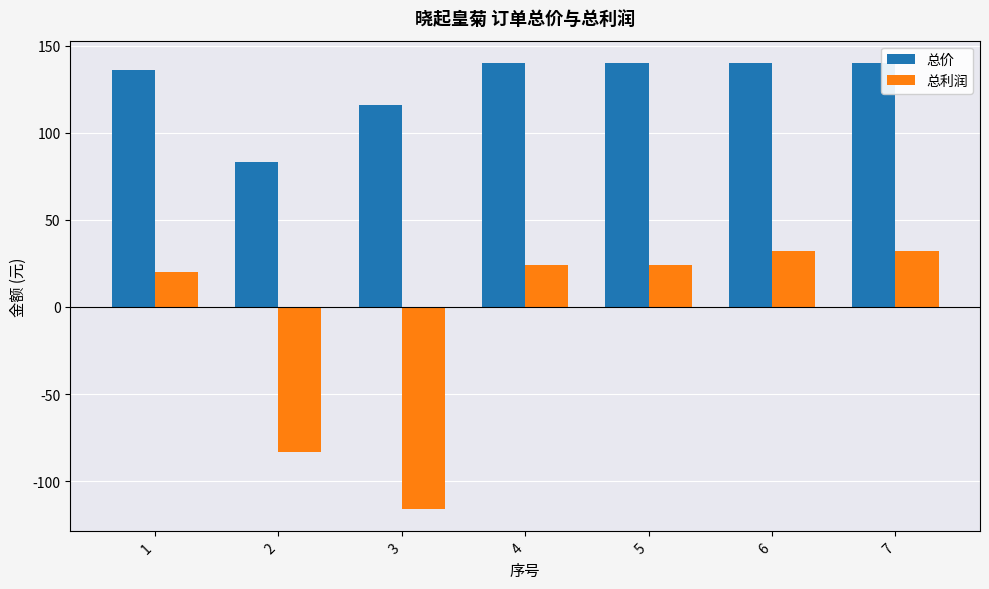

What is the highest value of the 总价 series?

140